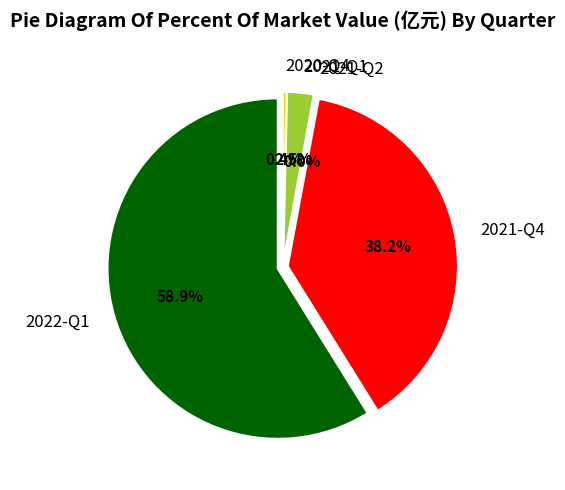

Is it true that 2021-Q3 is 9% of the pie?

False